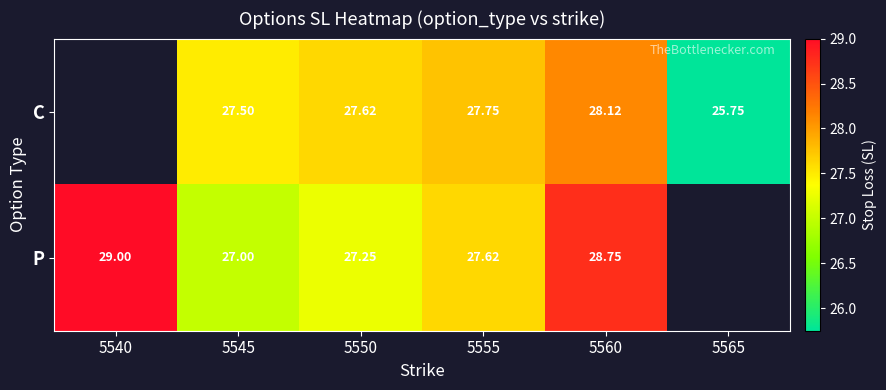

Between 5545 and 5560, which is larger?

5560